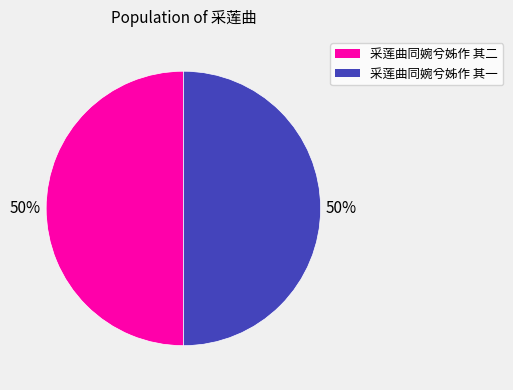

Is the sum of 采莲曲同婉兮姊作 其一 and 采莲曲同婉兮姊作 其二 greater than half?

Yes